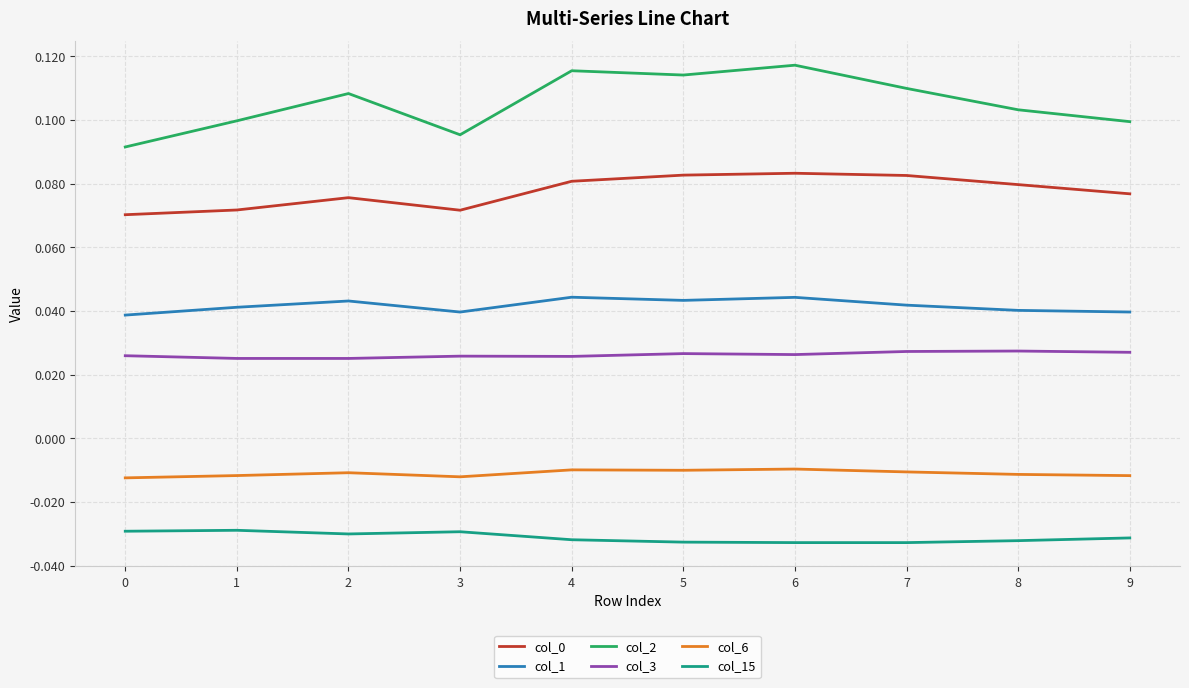

True or false: col_0 and col_2 intersect in this chart.

False